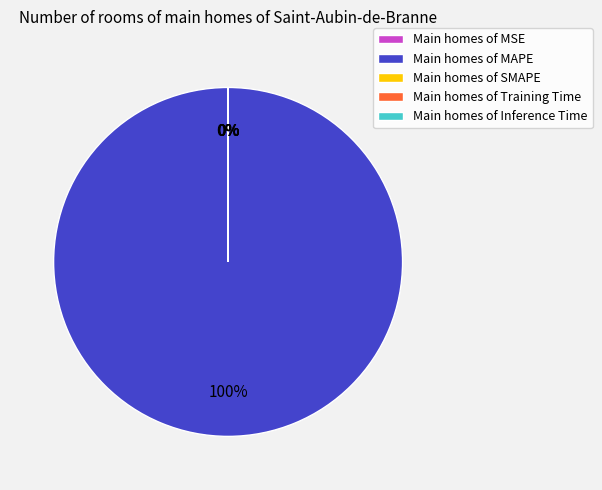

What is the majority slice?

Main homes of MAPE